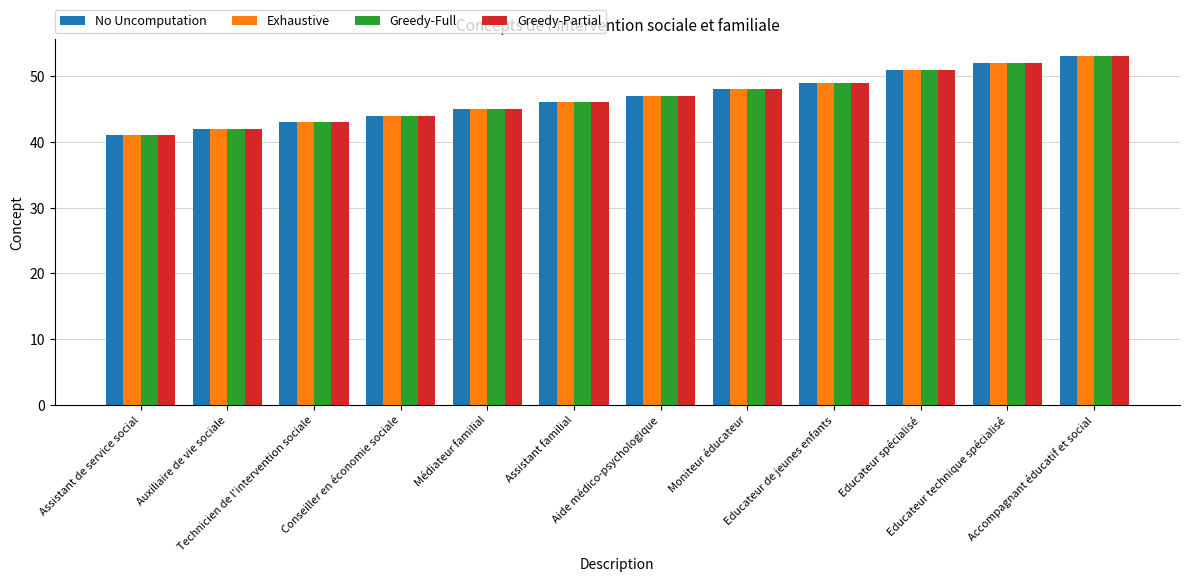

At which label is Greedy-Partial closest to 47?

Aide médico-psychologique